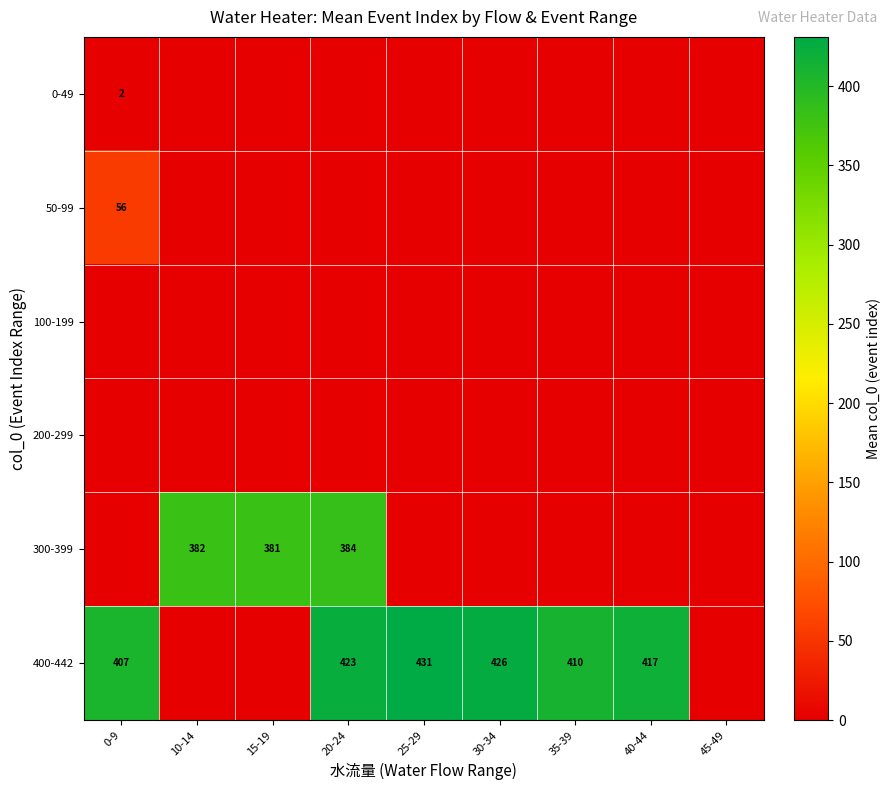

The 400-442 series shows 137 at 20-24. True or false?

False